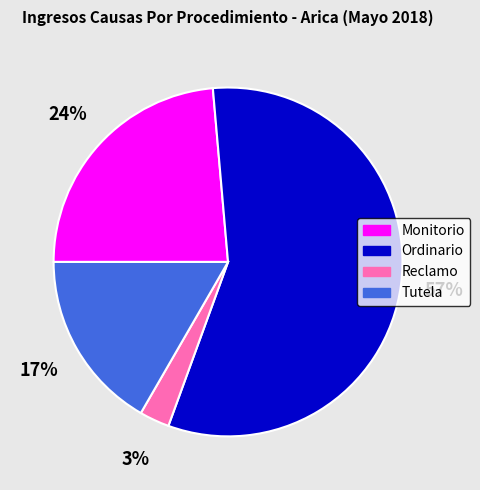

What is the ratio of the value at Ordinario to the value at Tutela?

3.4